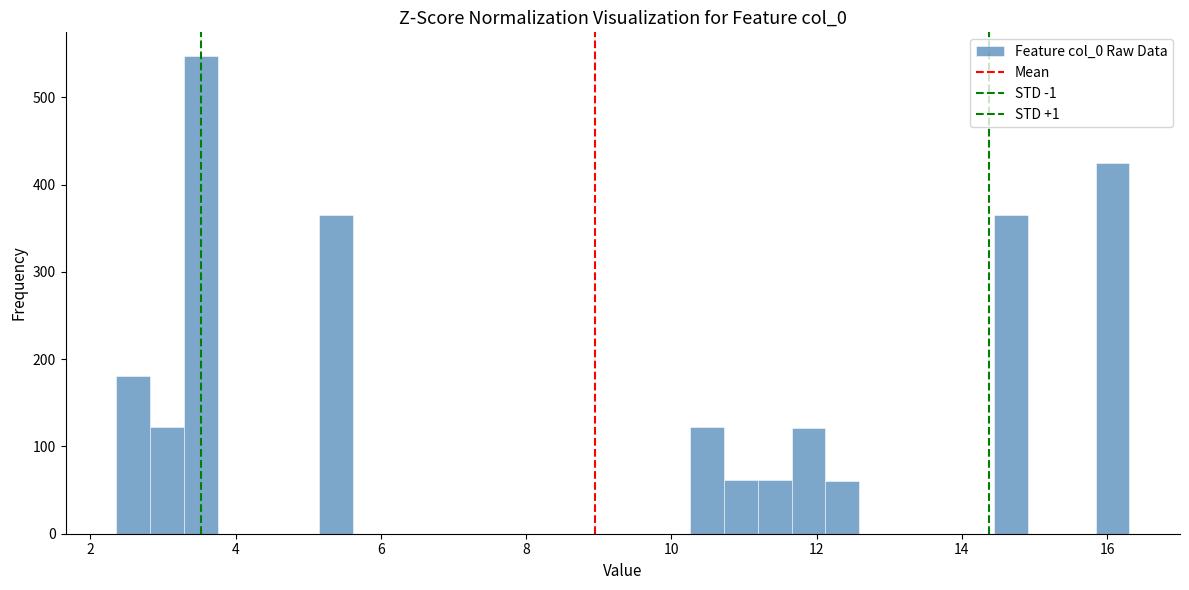

Around what value on the x-axis is the tallest bar? Give the approximate position of its centre, as read against the axis.

3.6